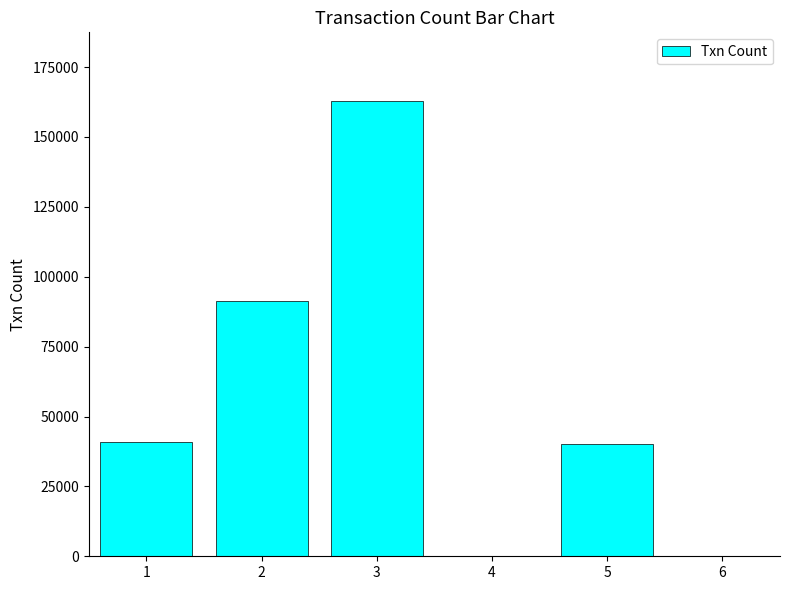

What is the change in value from 1 to 4?

-40849